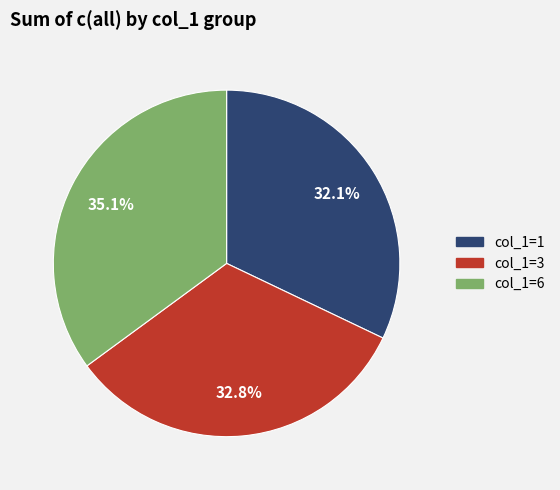

Does any single category account for the majority?

No